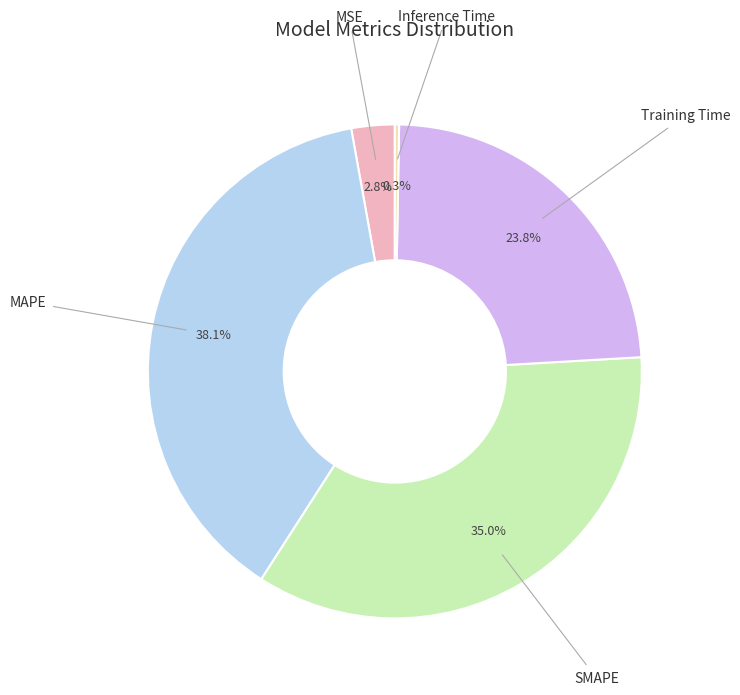

To the nearest percent, what is the average slice percentage?

20%